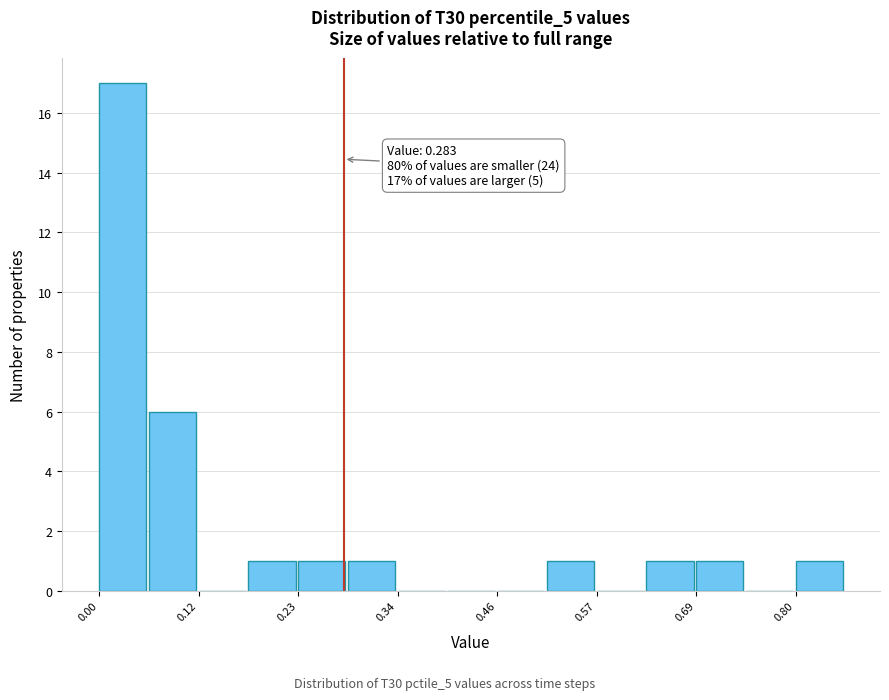

Around what value on the x-axis is the tallest bar? Give the approximate position of its centre, as read against the axis.

0.04